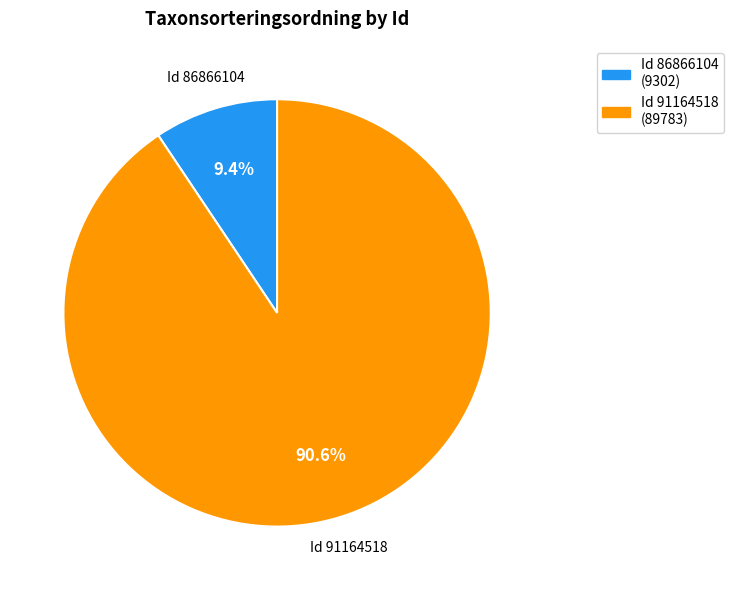

How many segments does this pie chart have?

2